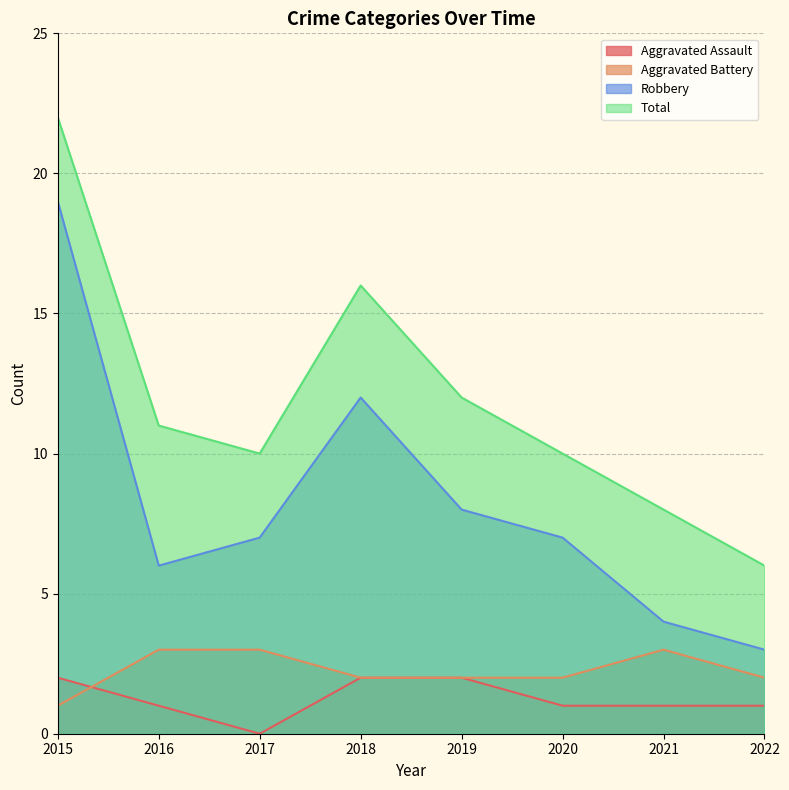

Which category has the highest value in the Robbery series?

2015